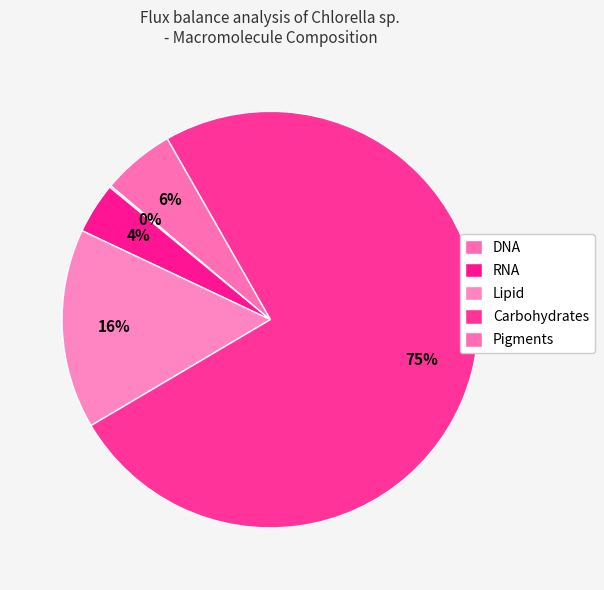

To the nearest percent, what is the difference between the largest and smallest slice percentages?

75%